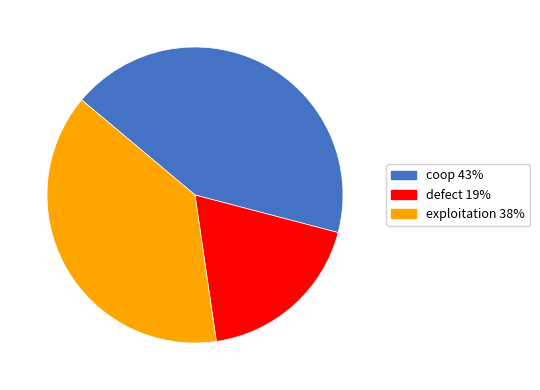

Which category has the smallest portion of the pie?

defect